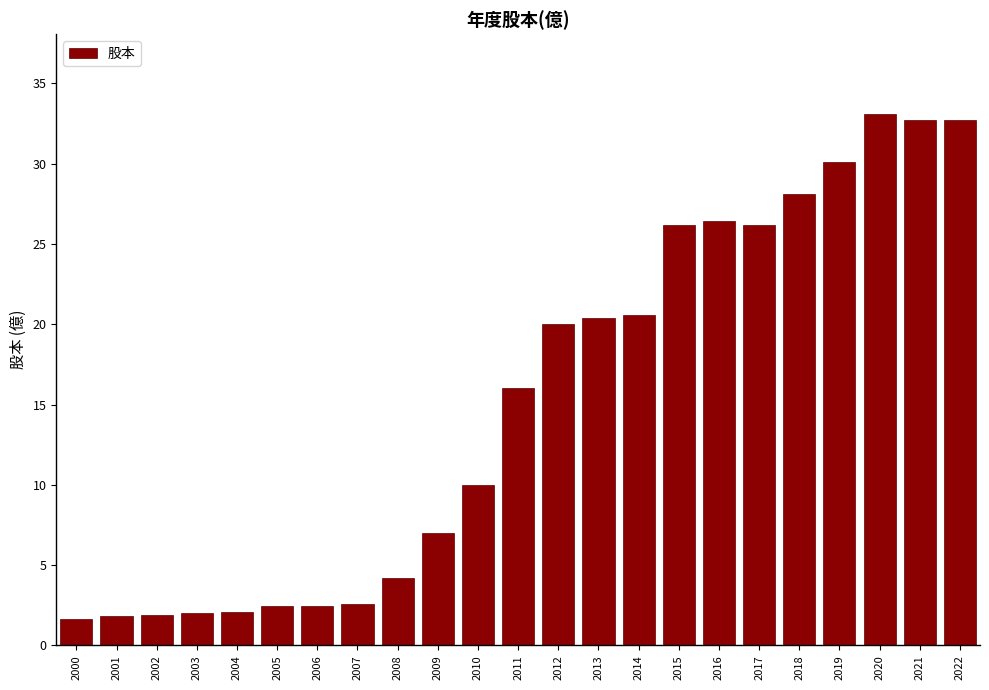

What is the smallest value displayed?

1.6